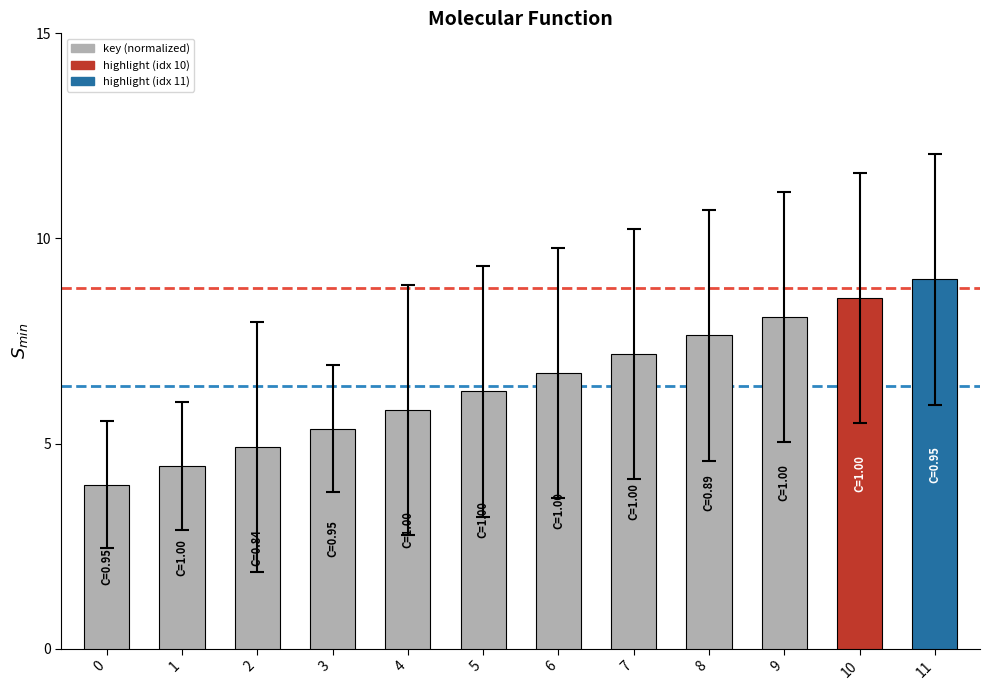

How many data points are above 6?

7